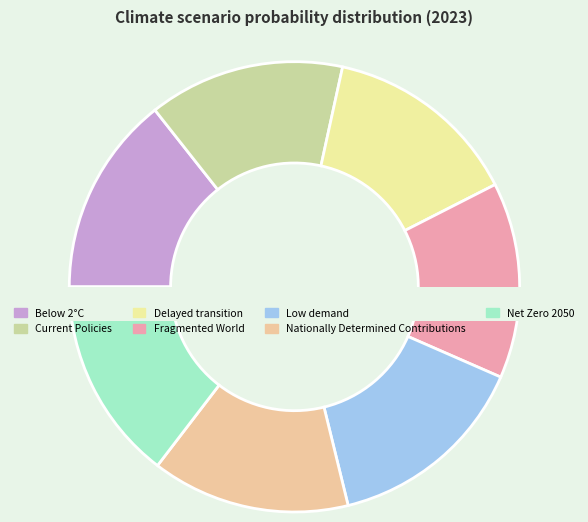

Is Below 2°C the majority of the pie?

No